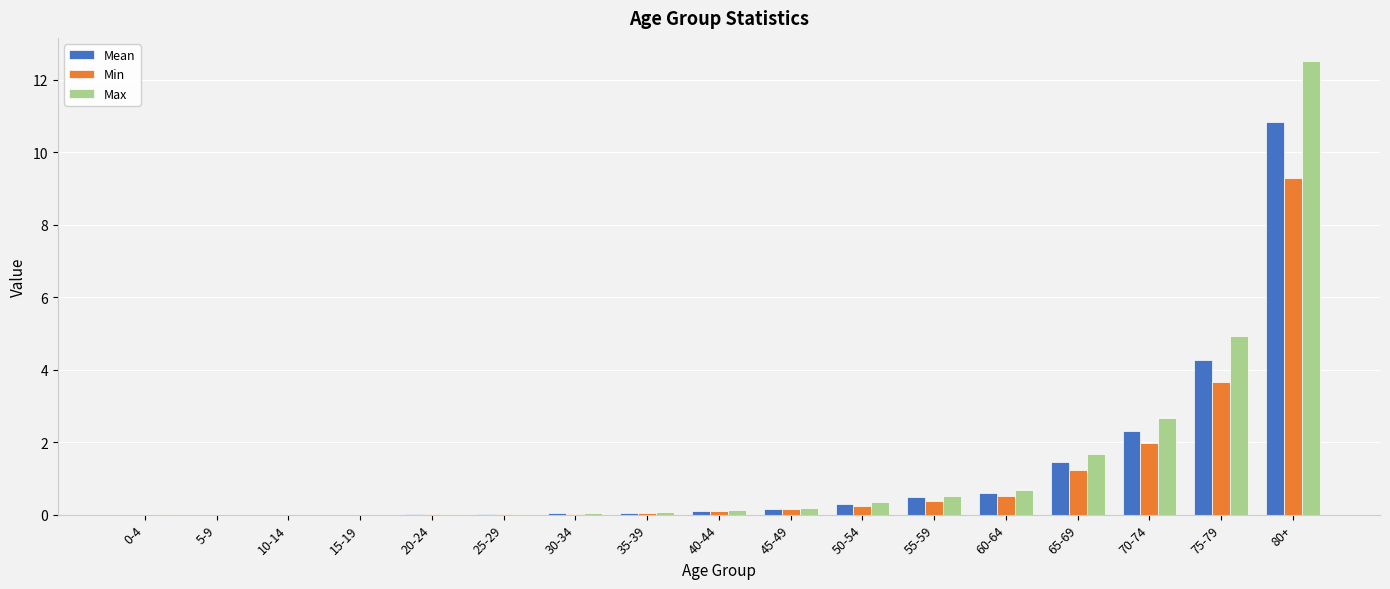

At which category is the sum across all series the highest?

80+